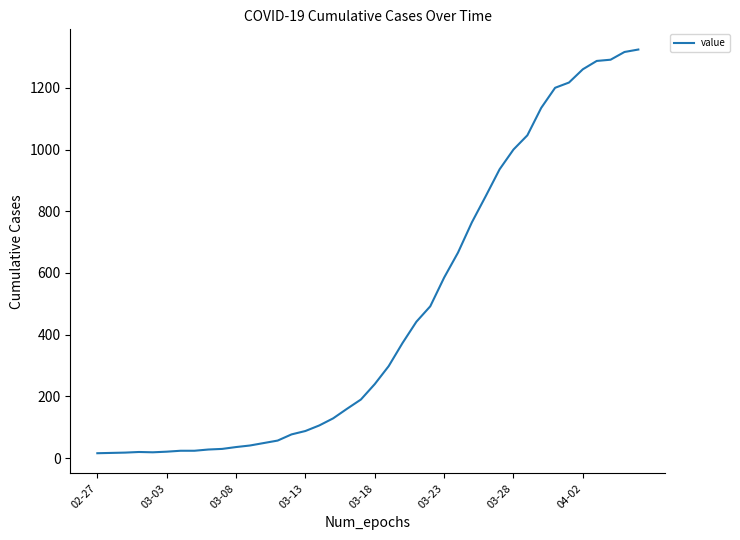

Is this an area chart (filled region under the line)?

No